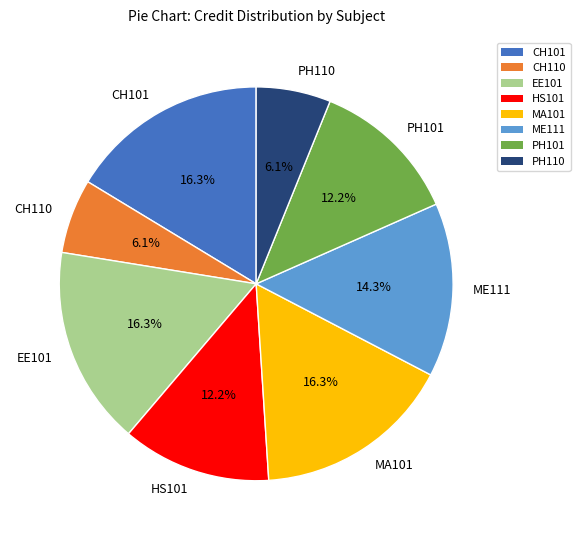

Between ME111 and MA101, which is larger?

MA101